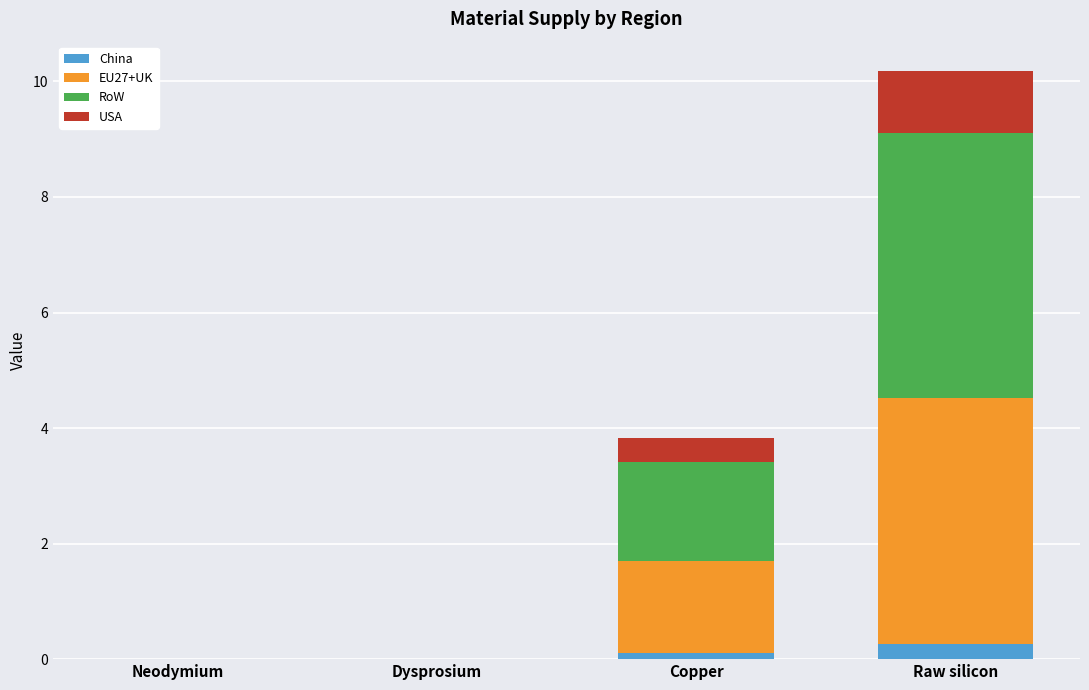

At which category is the sum across all series the highest?

Raw silicon